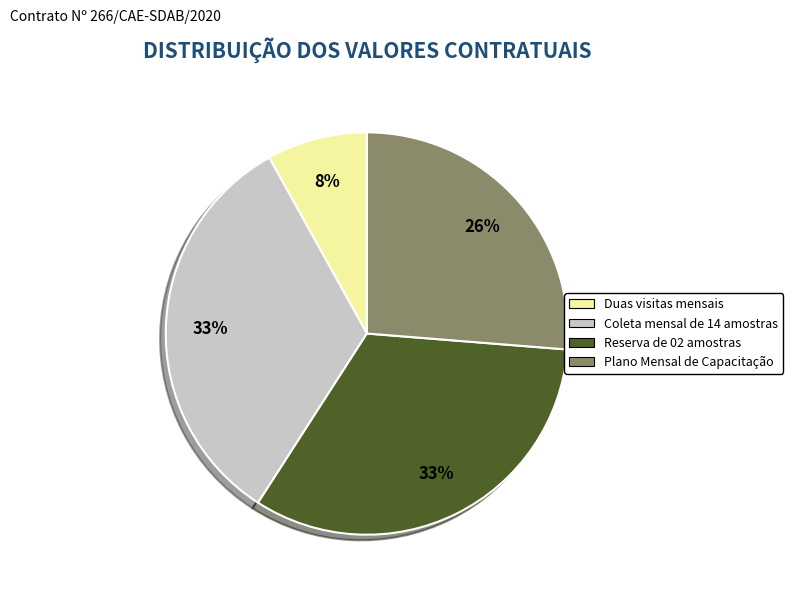

Does any single category account for the majority?

No